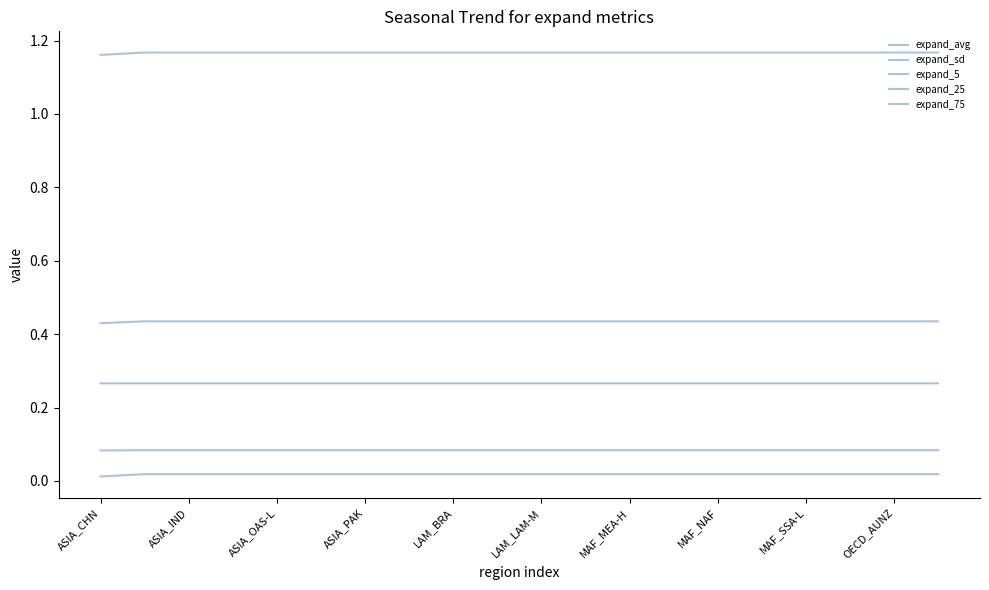

True or false: expand_75 and expand_5 intersect in this chart.

False